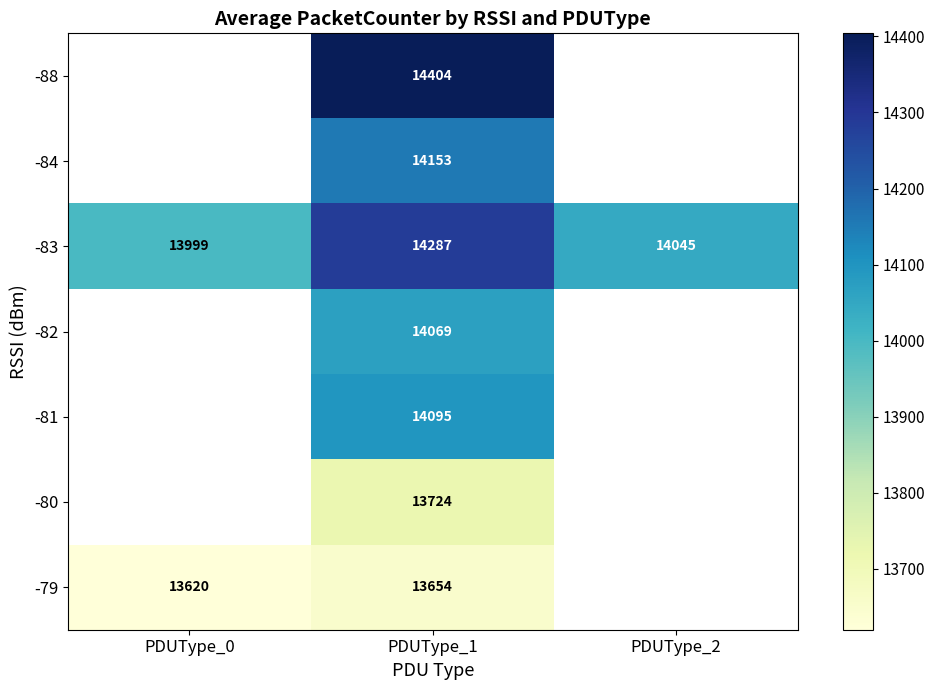

Is it true that -83 equals 14287 at PDUType_1?

True